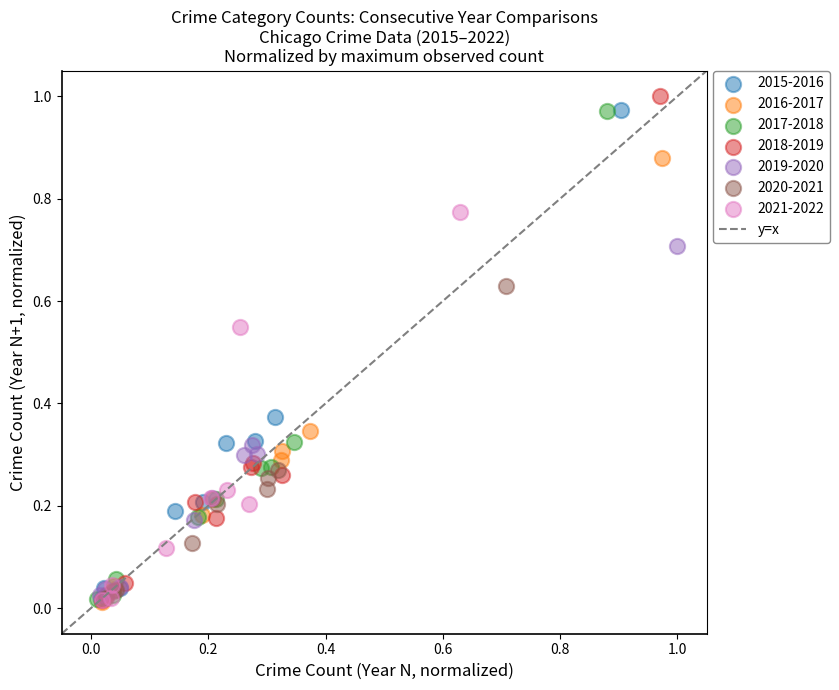

Which series has the widest spread of Y values?

2018-2019